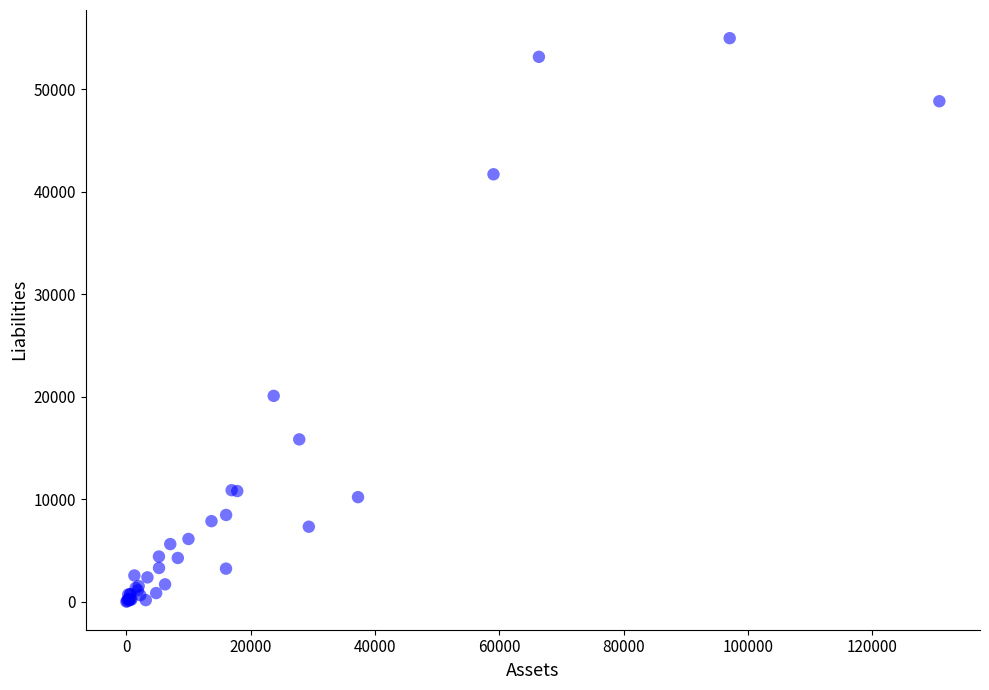

What Y value in the scatter plot is closest to 27507?

20089.3